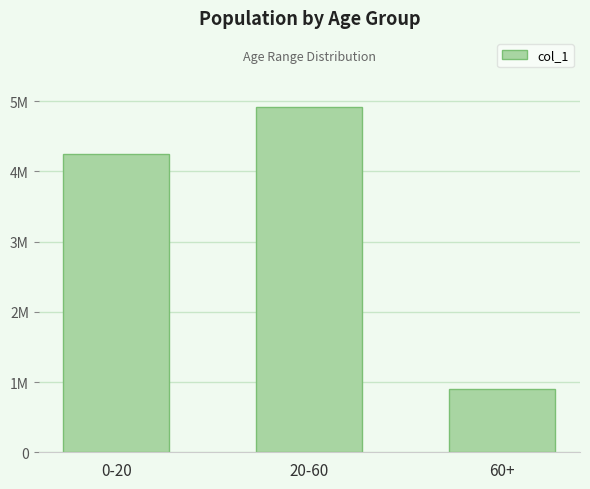

Does the chart contain stacked bars?

No